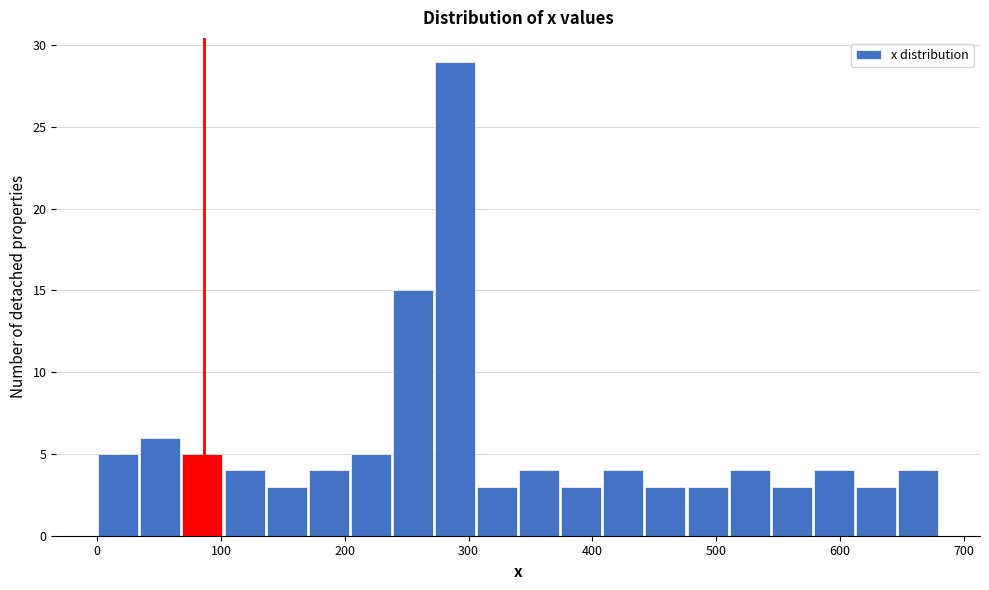

Read against the x-axis, roughly where is the centre of the tallest bar?

290